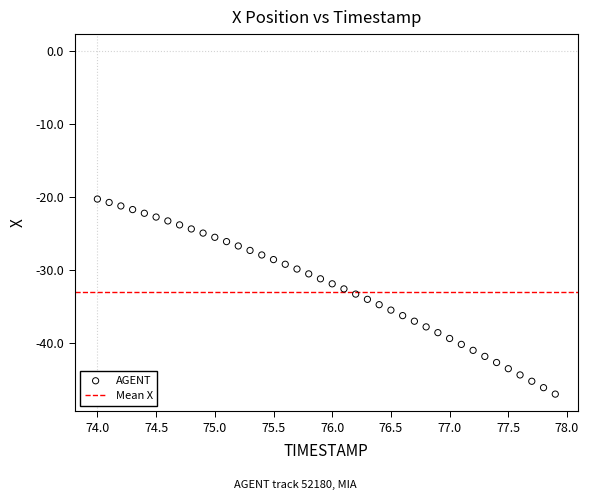

What is the range of Y values (max minus min)?

26.8